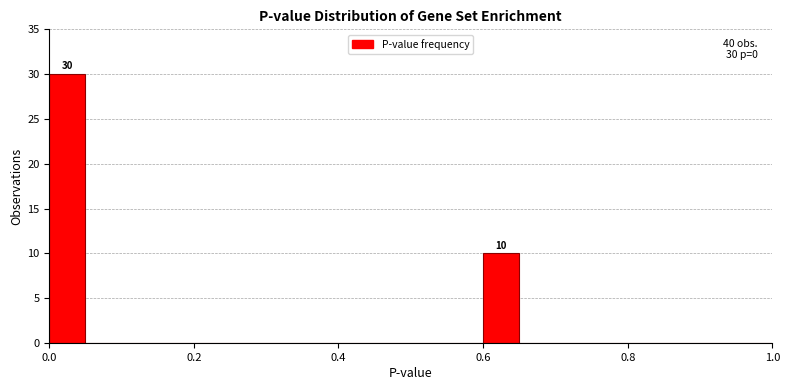

Around what value on the x-axis is the tallest bar? Give the approximate position of its centre, as read against the axis.

0.02